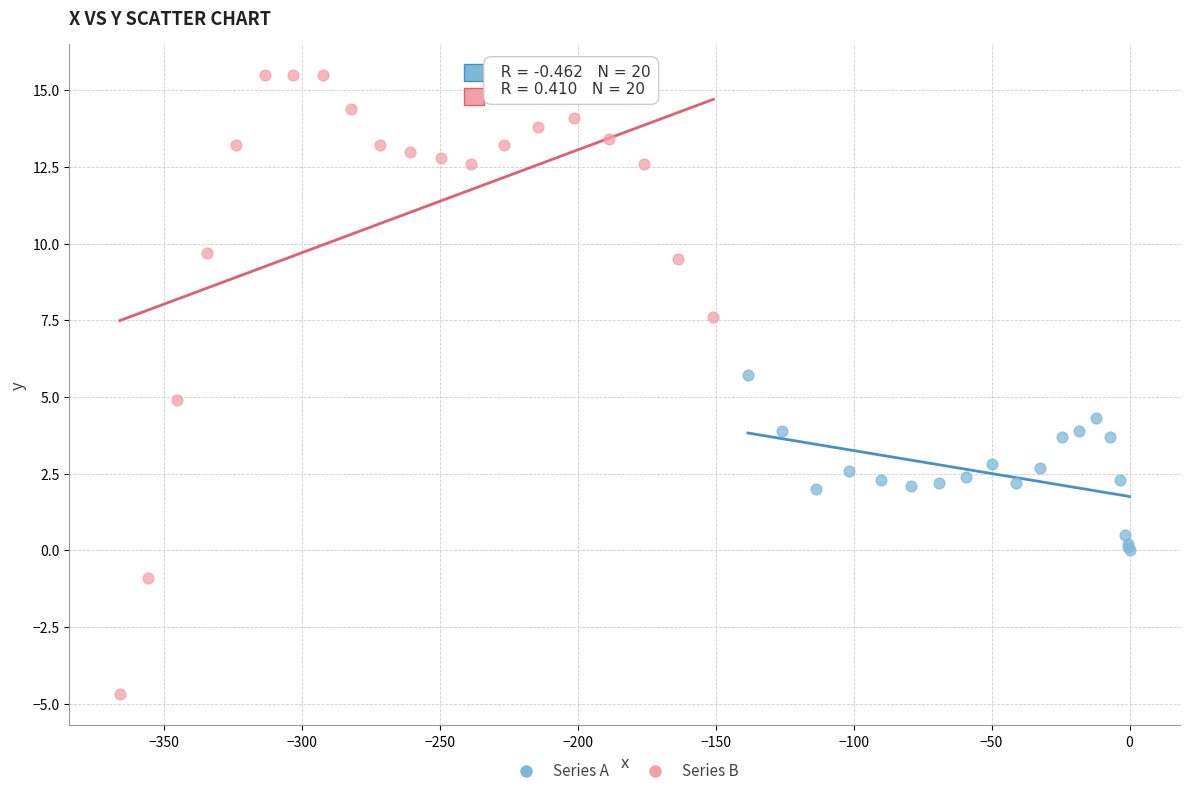

Which series has the largest Y range (max minus min)?

Series B